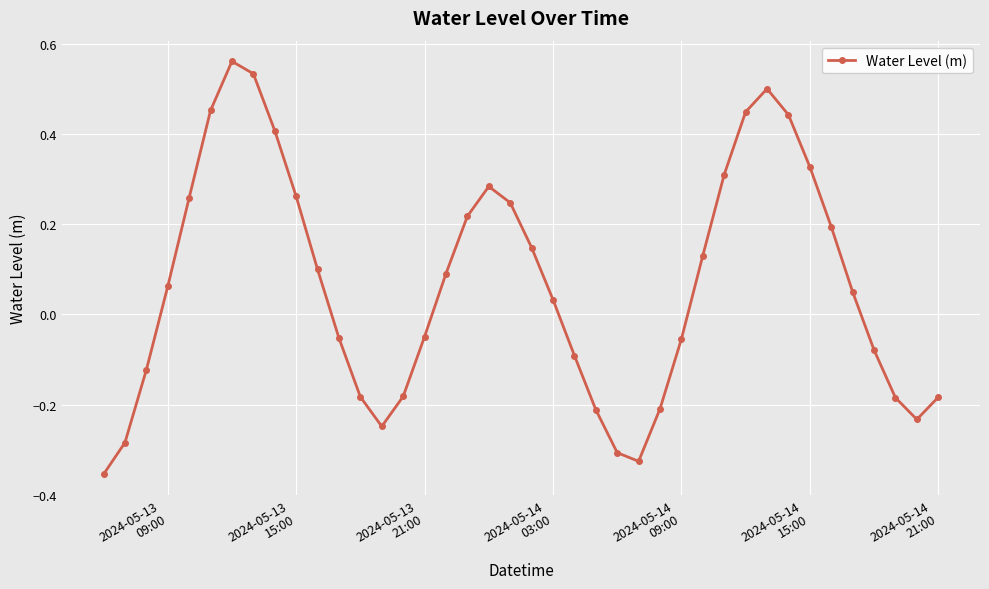

How many interior local valleys (lower than both neighbors) does the data have?

3